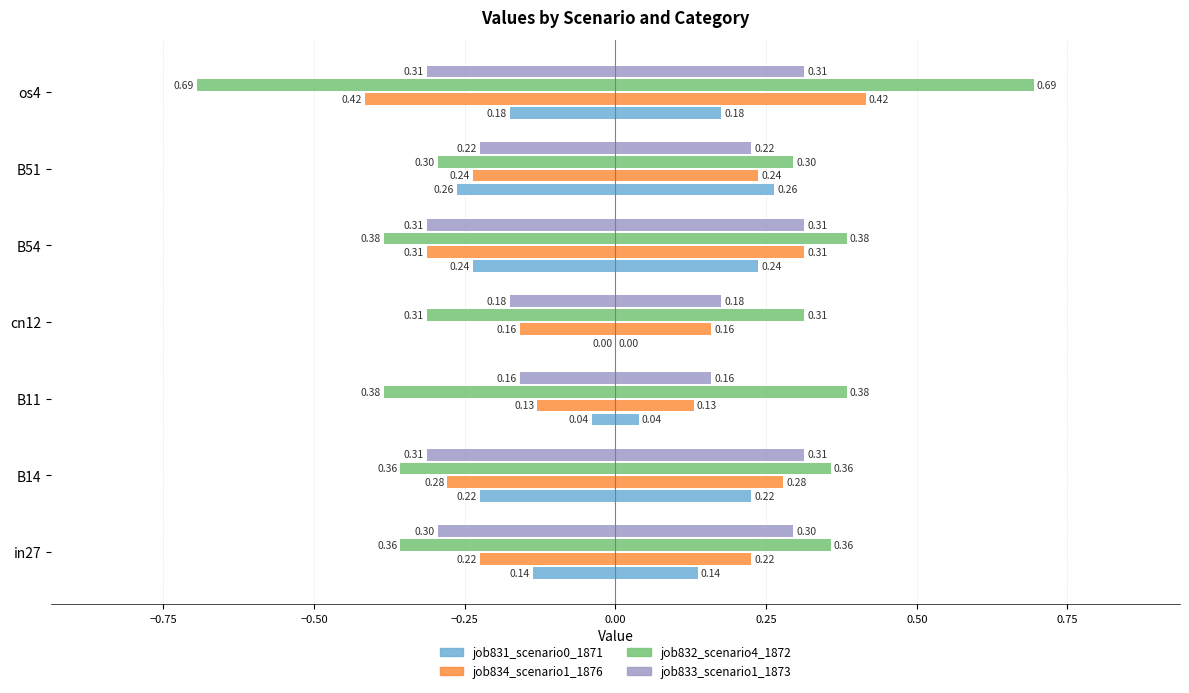

Is the value of job832_scenario4_1872 at os4 greater than the value of job831_scenario0_1871 at os4?

No